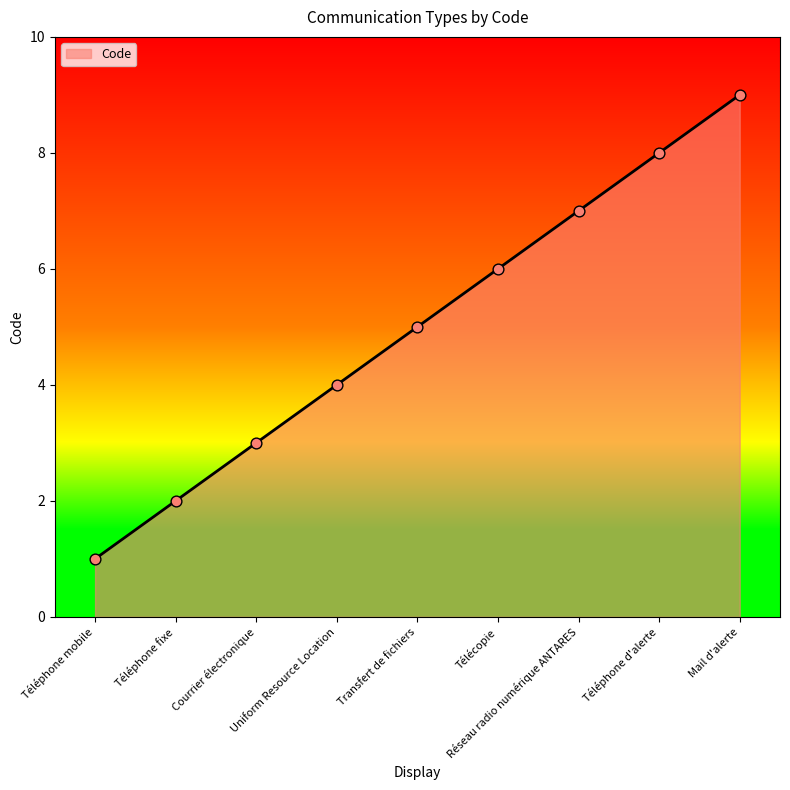

Between Téléphone mobile and Téléphone fixe, which is larger?

Téléphone fixe